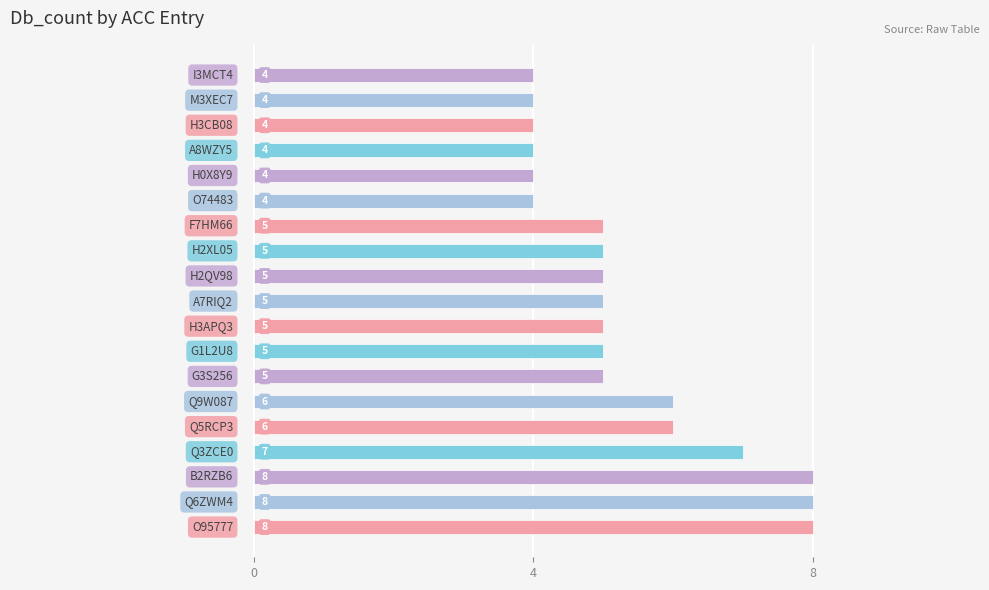

Count the values in the range 4 to 6.

15